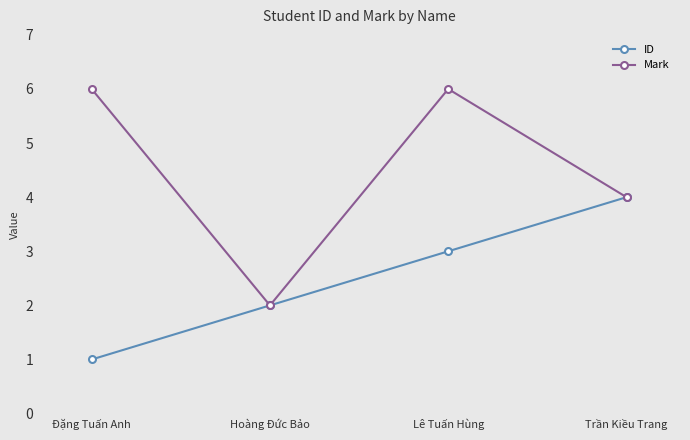

What is the sum of the ID values at Hoàng Đức Bảo and Đặng Tuấn Anh?

3